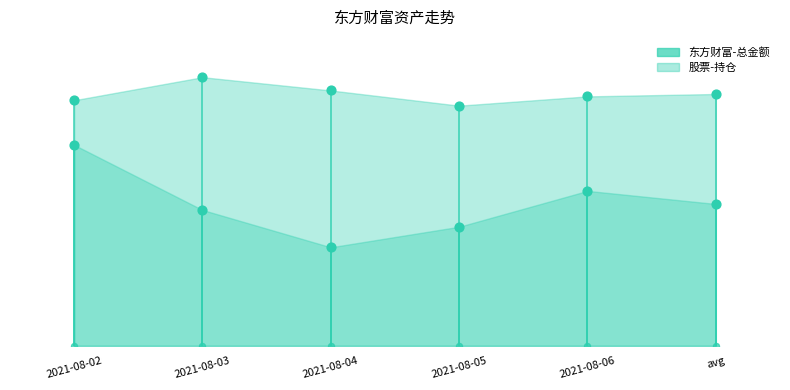

What are all the series names shown in the legend?

东方财富-总金额, 股票-持仓